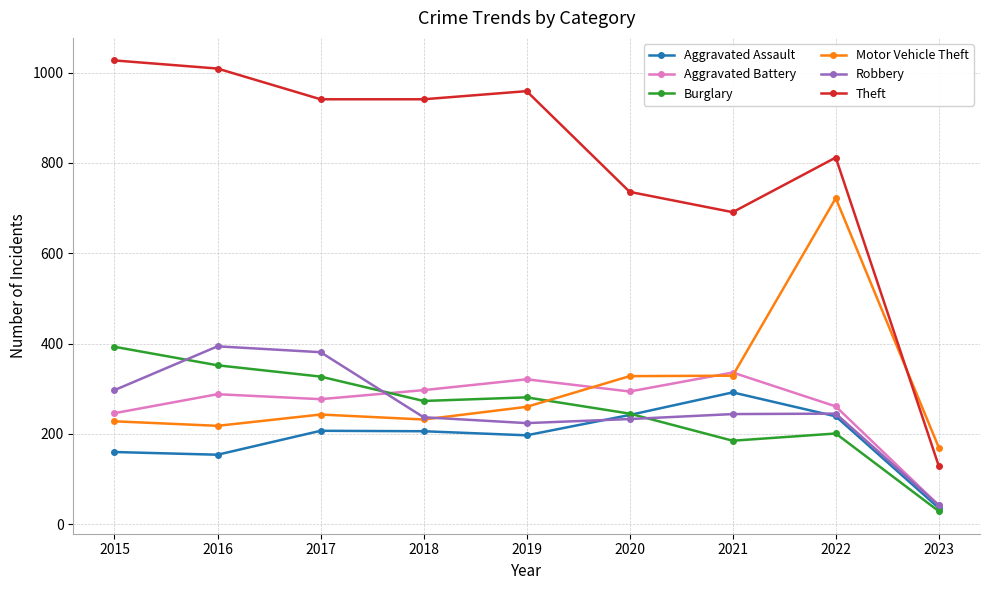

True or false: Theft and Motor Vehicle Theft intersect in this chart.

True